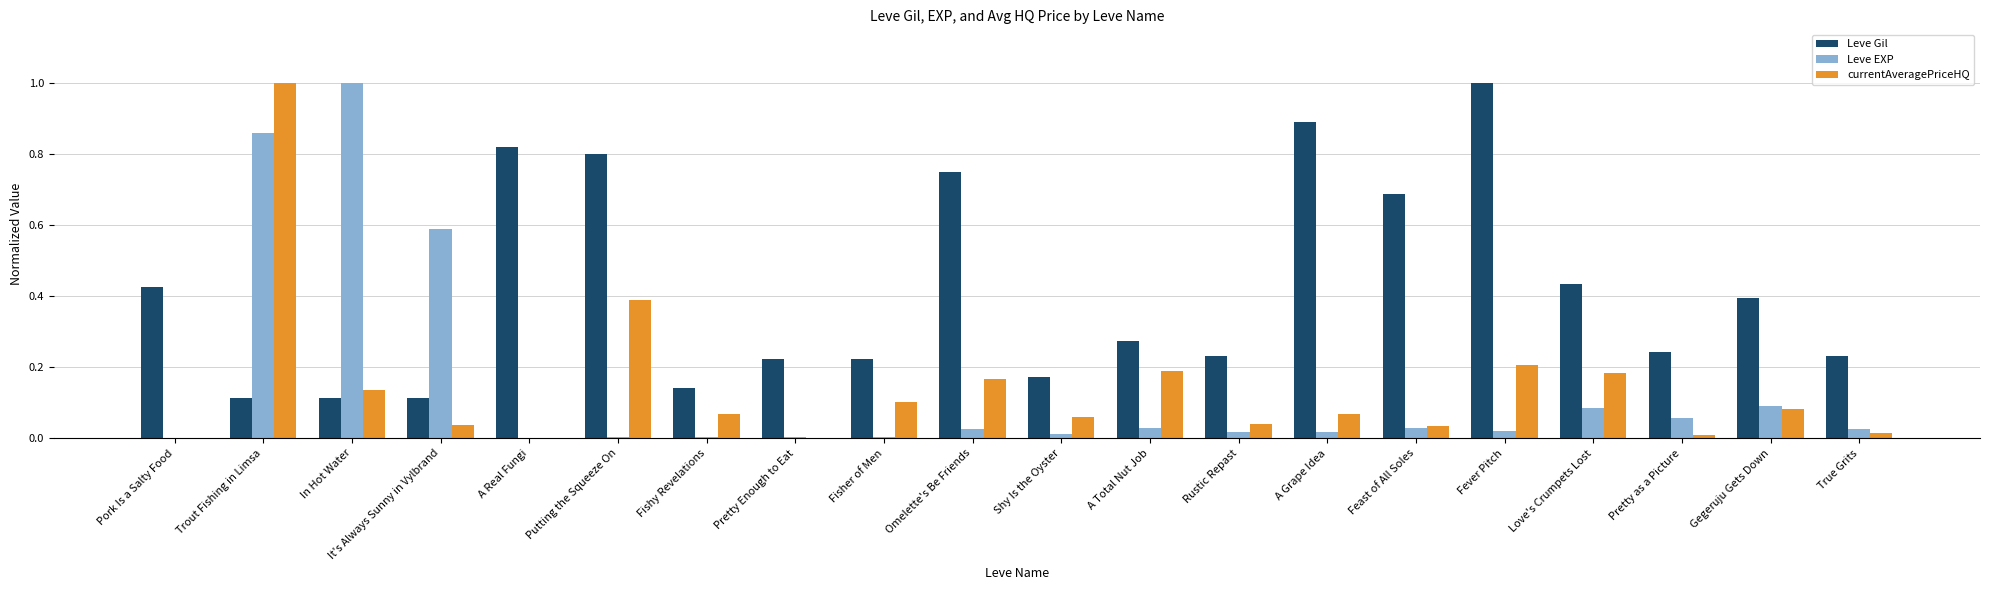

At which category is the sum across all series the highest?

Trout Fishing in Limsa